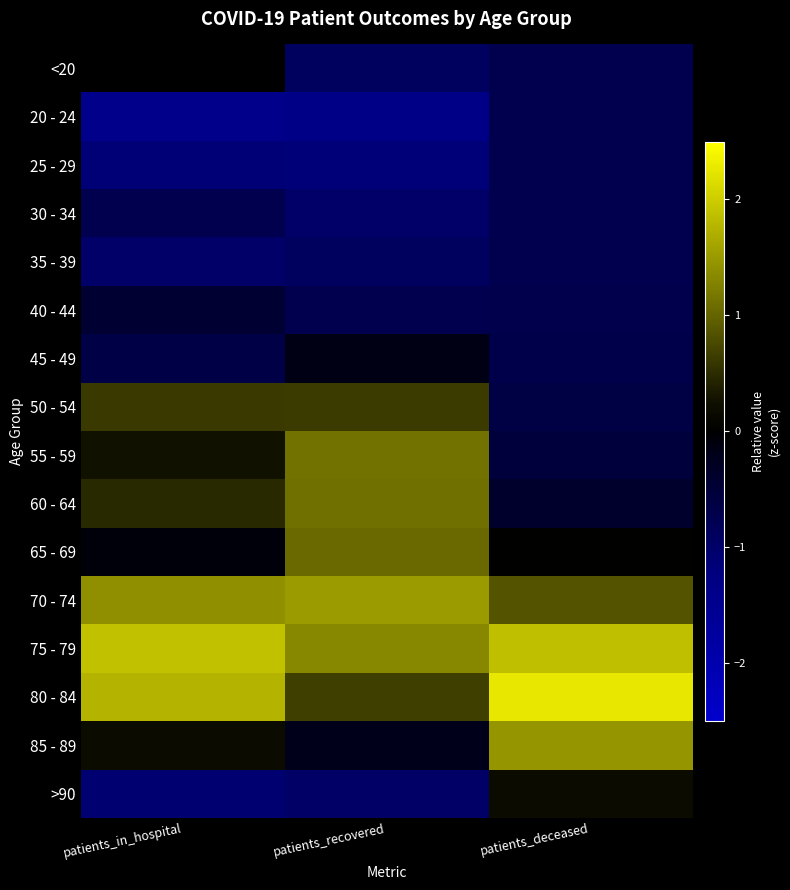

At which category does the chart reach its peak across all series?

patients_deceased